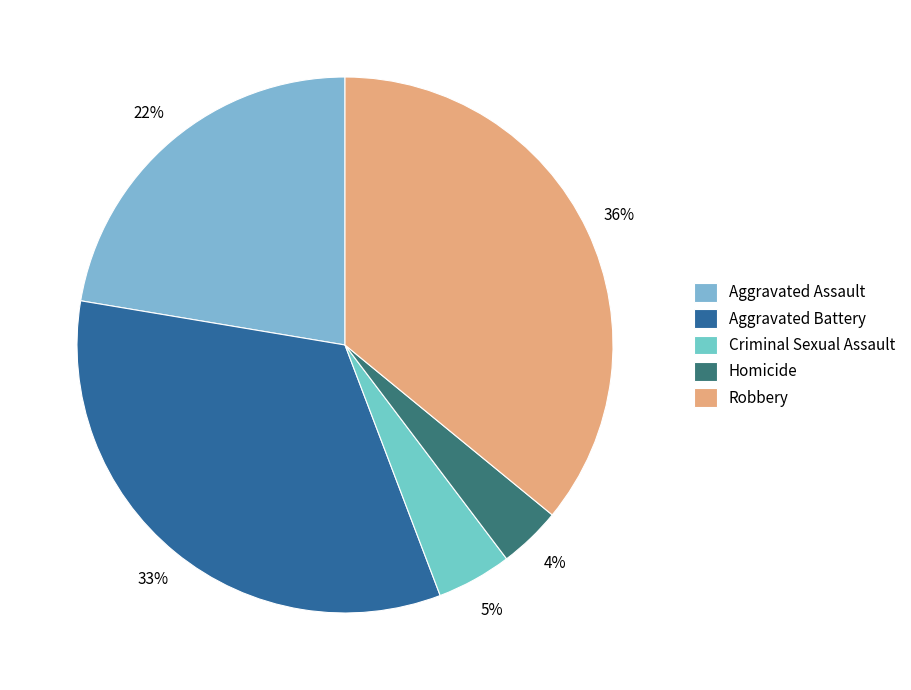

Does Criminal Sexual Assault represent more than half of the total?

No